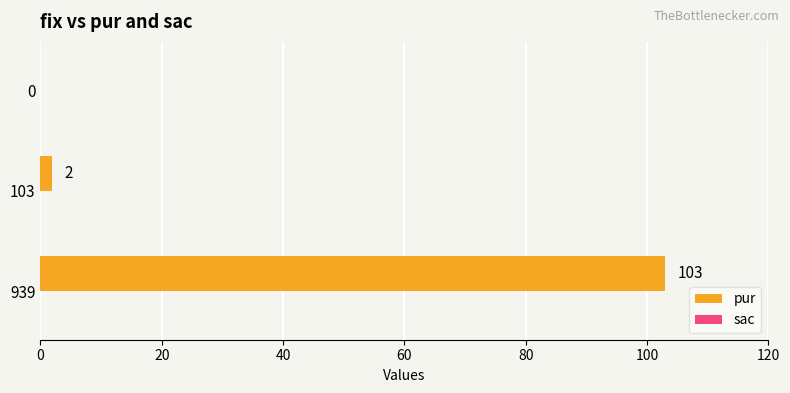

Is it true that the value at 939 is 141?

False